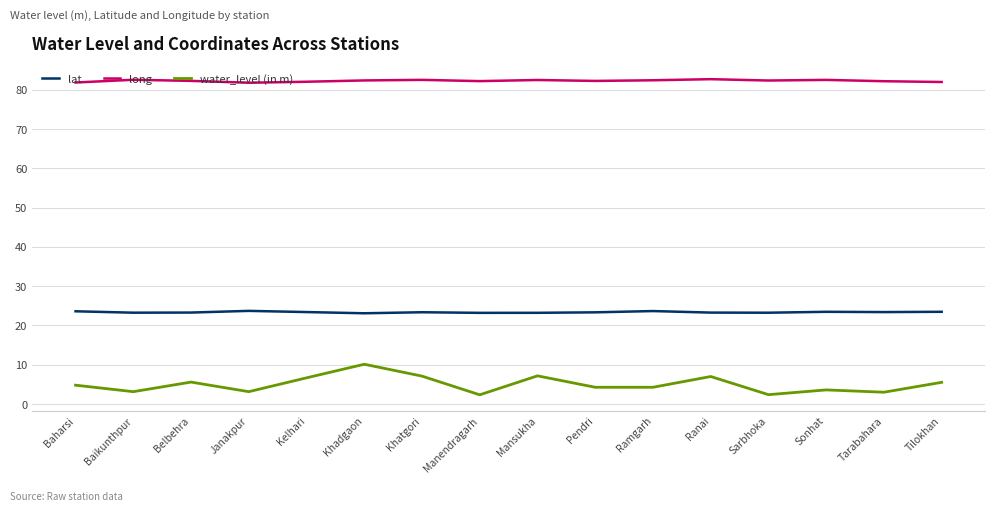

What is the smallest value displayed?

2.4